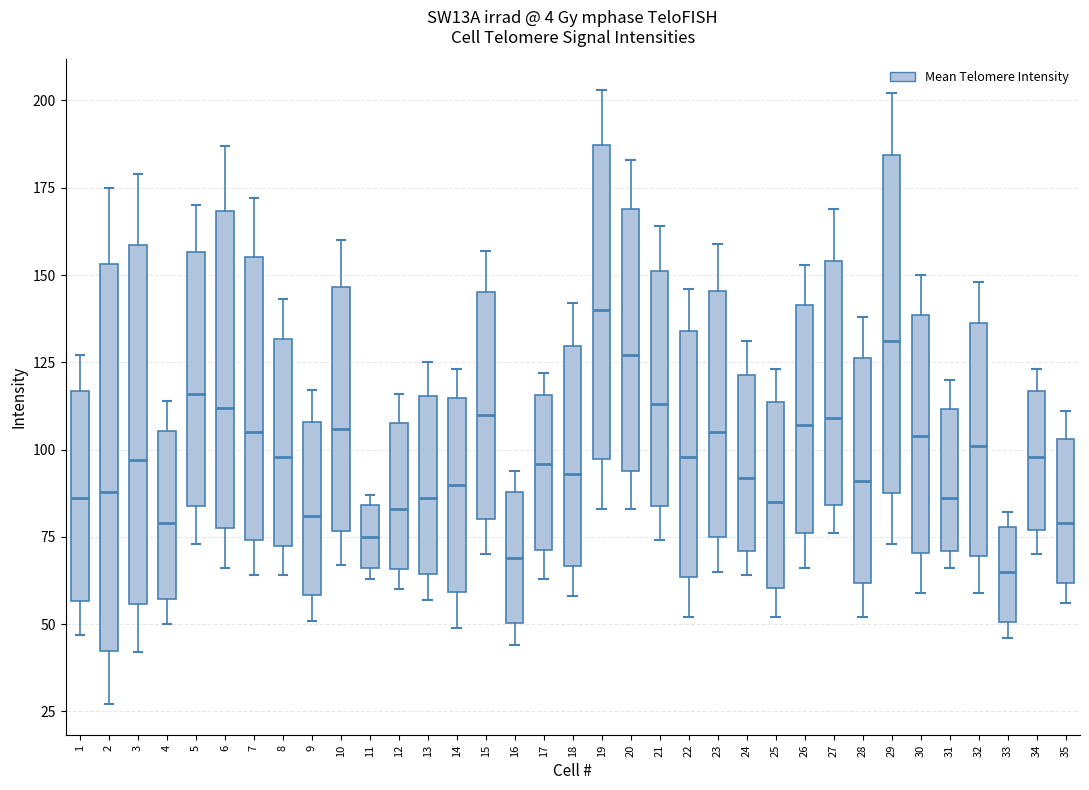

Reading left to right, transcribe this box plot: for each box, give where its median line is, the range the box spans, and where its two whiskers end, as read against the y-axis. The values are not printed on the chart, so give them approximately, as read against the axis.

1: median 85, box 55 to 115, whiskers 45 to 125
2: median 90, box 40 to 155, whiskers 25 to 175
3: median 95, box 55 to 160, whiskers 40 to 180
4: median 80, box 55 to 105, whiskers 50 to 115
5: median 115, box 85 to 155, whiskers 75 to 170
6: median 110, box 80 to 170, whiskers 65 to 185
7: median 105, box 75 to 155, whiskers 65 to 170
8: median 100, box 75 to 130, whiskers 65 to 145
9: median 80, box 60 to 110, whiskers 50 to 115
10: median 105, box 75 to 145, whiskers 65 to 160
11: median 75, box 65 to 85, whiskers 65 (just below the box's lower edge) to 85 (just above the box's upper edge)
12: median 85, box 65 to 110, whiskers 60 to 115
13: median 85, box 65 to 115, whiskers 55 to 125
14: median 90, box 60 to 115, whiskers 50 to 125
15: median 110, box 80 to 145, whiskers 70 to 155
16: median 70, box 50 to 90, whiskers 45 to 95
17: median 95, box 70 to 115, whiskers 65 to 120
18: median 95, box 65 to 130, whiskers 60 to 140
19: median 140, box 95 to 185, whiskers 85 to 205
20: median 125, box 95 to 170, whiskers 85 to 185
21: median 115, box 85 to 150, whiskers 75 to 165
22: median 100, box 65 to 135, whiskers 50 to 145
23: median 105, box 75 to 145, whiskers 65 to 160
24: median 90, box 70 to 120, whiskers 65 to 130
25: median 85, box 60 to 115, whiskers 50 to 125
26: median 105, box 75 to 140, whiskers 65 to 155
27: median 110, box 85 to 155, whiskers 75 to 170
28: median 90, box 60 to 125, whiskers 50 to 140
29: median 130, box 90 to 185, whiskers 75 to 200
30: median 105, box 70 to 140, whiskers 60 to 150
31: median 85, box 70 to 110, whiskers 65 to 120
32: median 100, box 70 to 135, whiskers 60 to 150
33: median 65, box 50 to 80, whiskers 45 to 80 (just above the box's upper edge)
34: median 100, box 75 to 115, whiskers 70 to 125
35: median 80, box 60 to 105, whiskers 55 to 110